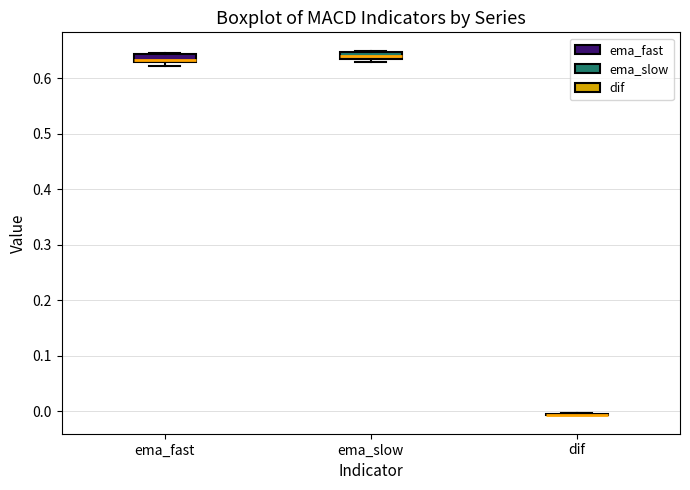

Where is the lower edge of the box for ema_fast on the y-axis? The values are not printed on the chart, so give them approximately, as read against the axis.

0.63